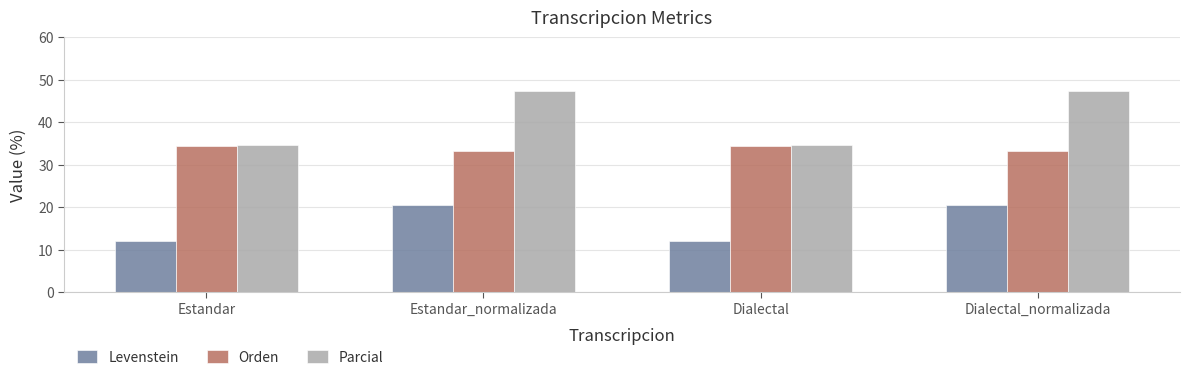

What are all the series names shown in the legend?

Levenstein, Orden, Parcial